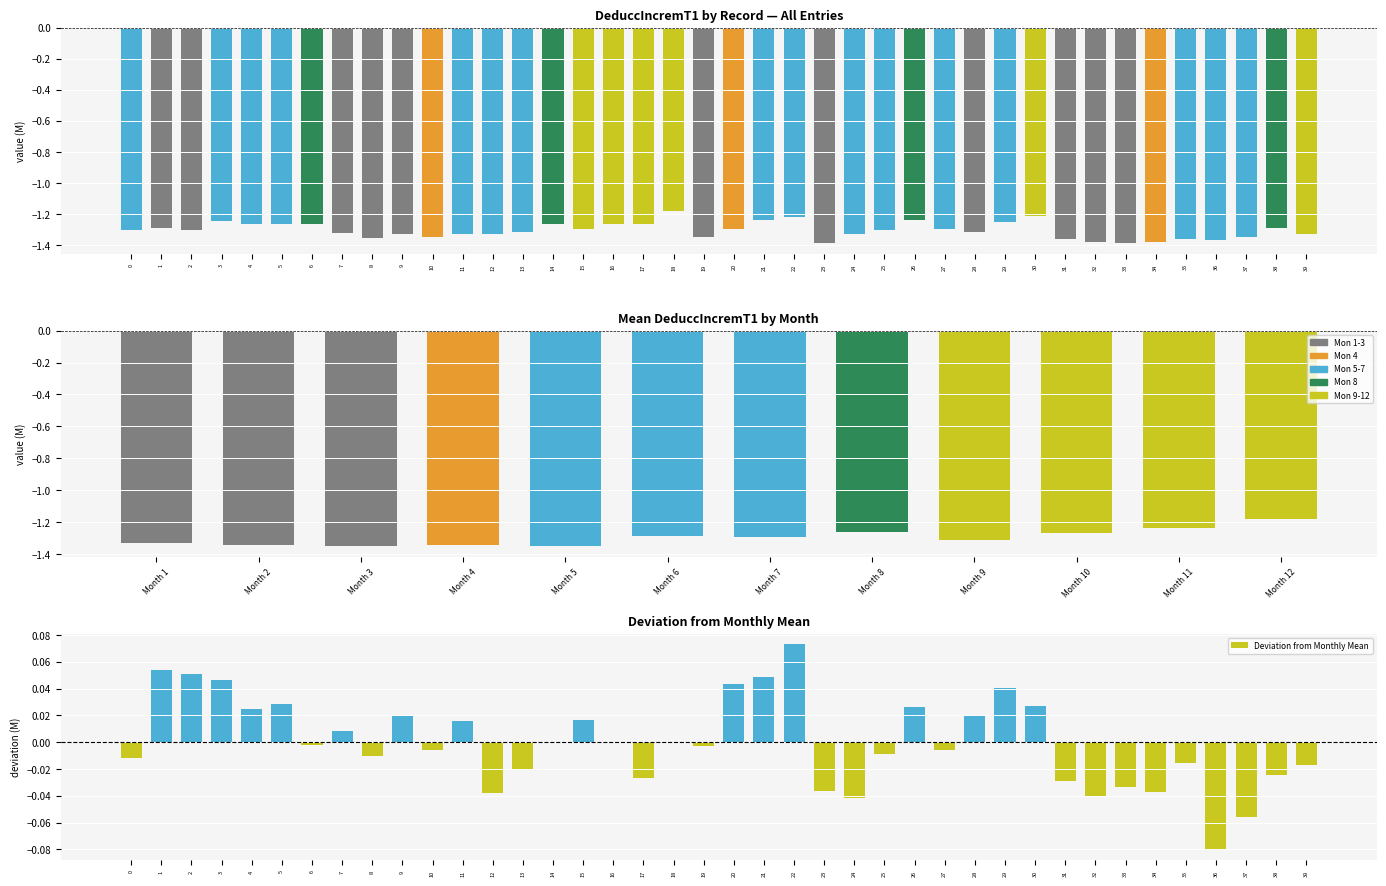

Where is the data nearest to the value -1?

18